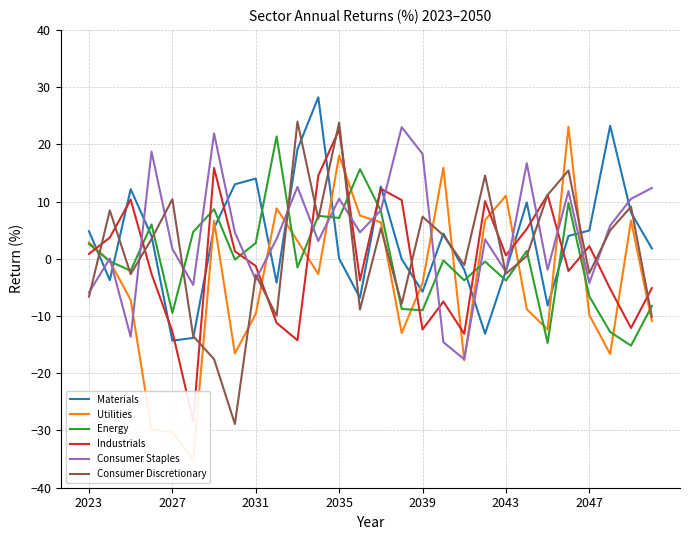

Read the Materials value at 25.

23.2